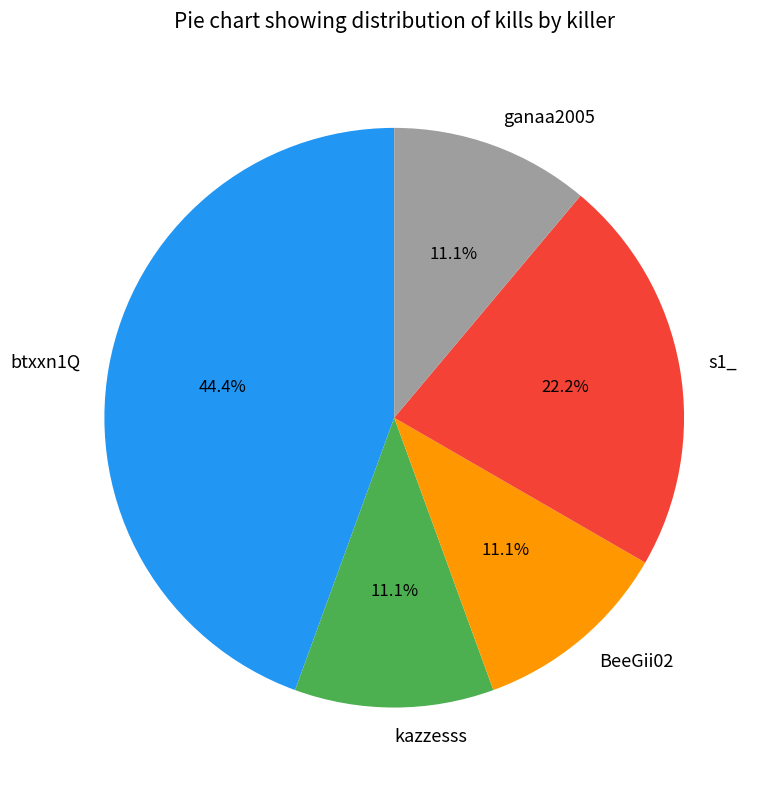

The s1_ slice represents 35% of the pie. True or false?

False